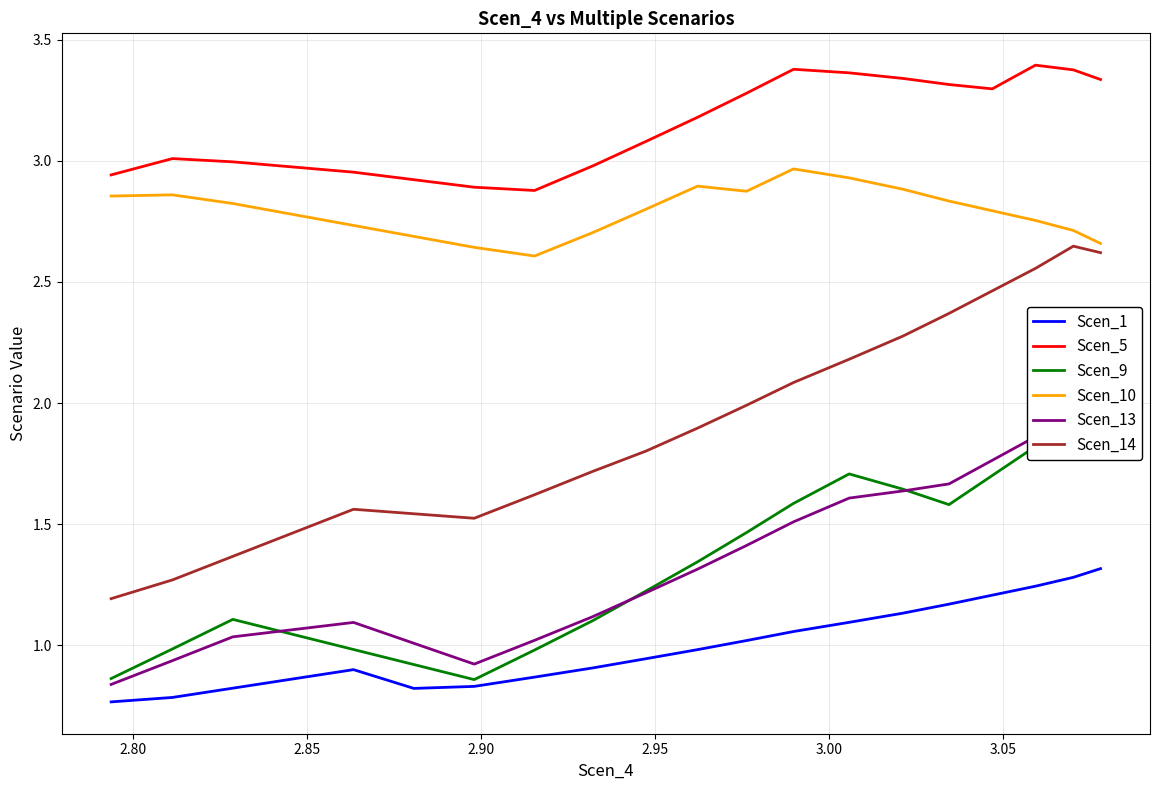

True or false: Scen_1 and Scen_10 cross at least once.

False